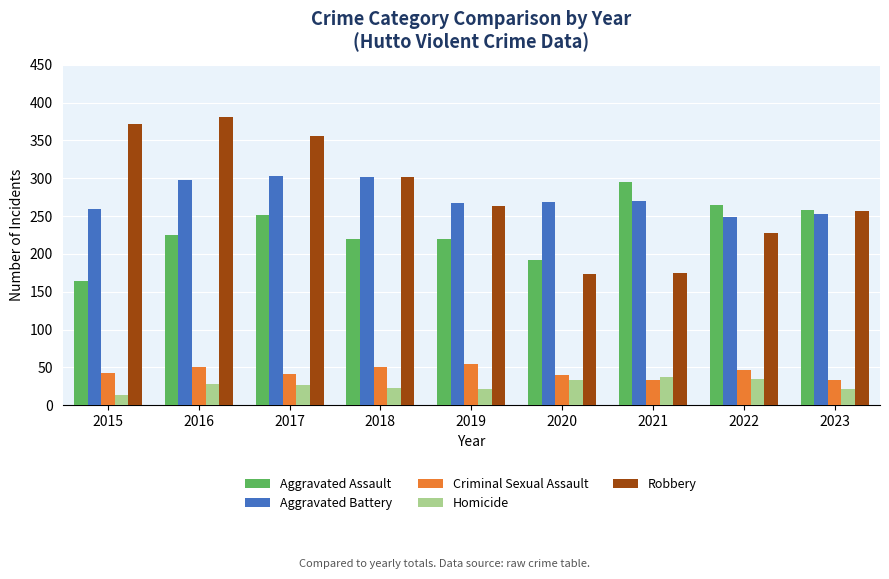

Does the chart contain stacked bars?

No